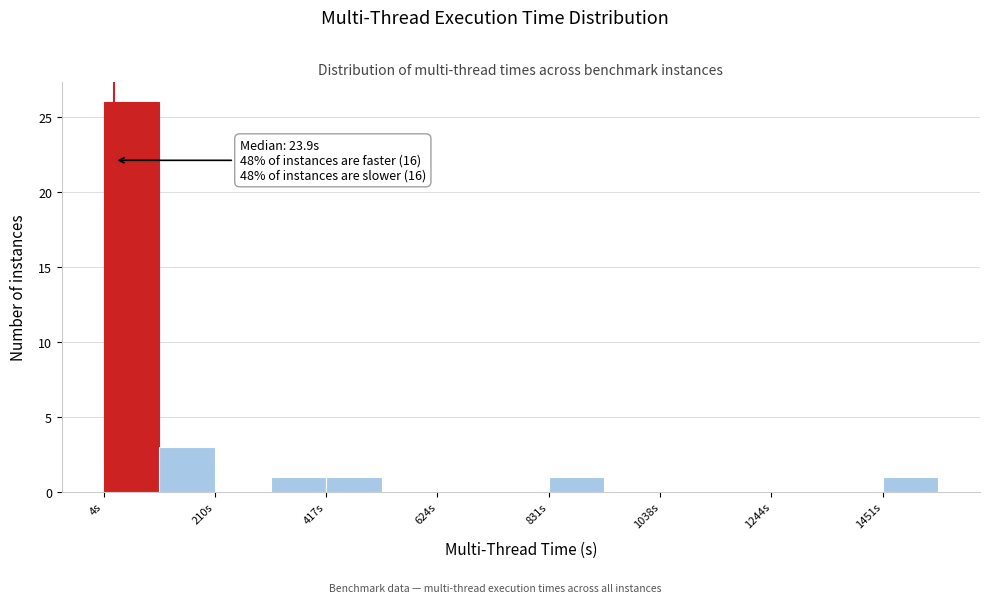

Read against the x-axis, roughly where is the centre of the tallest bar?

50